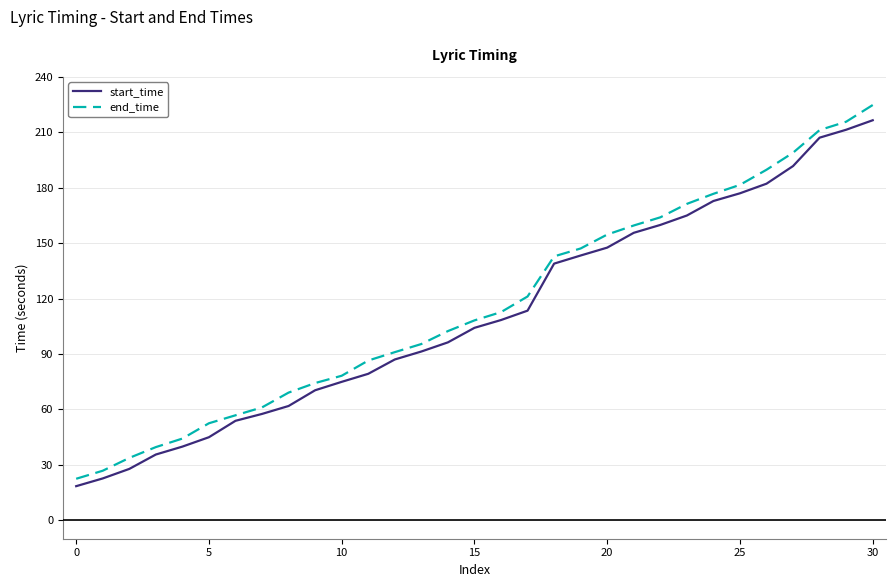

What is the greatest value displayed?

224.8